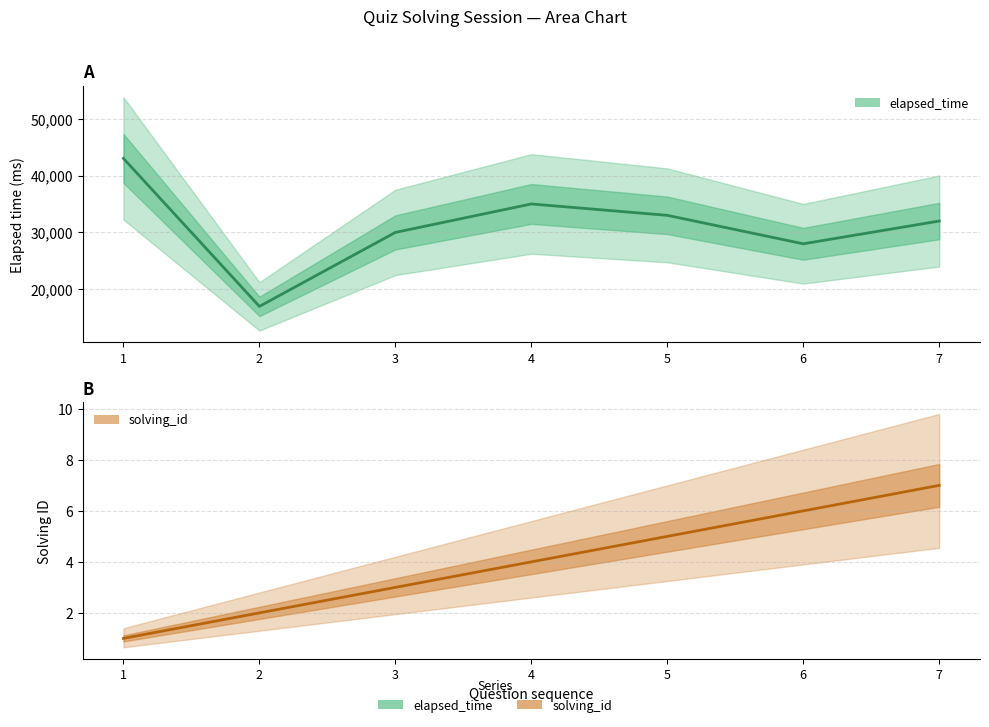

Rank the categories by solving_id value from lowest to highest.

1, 2, 3, 4, 5, 6, 7